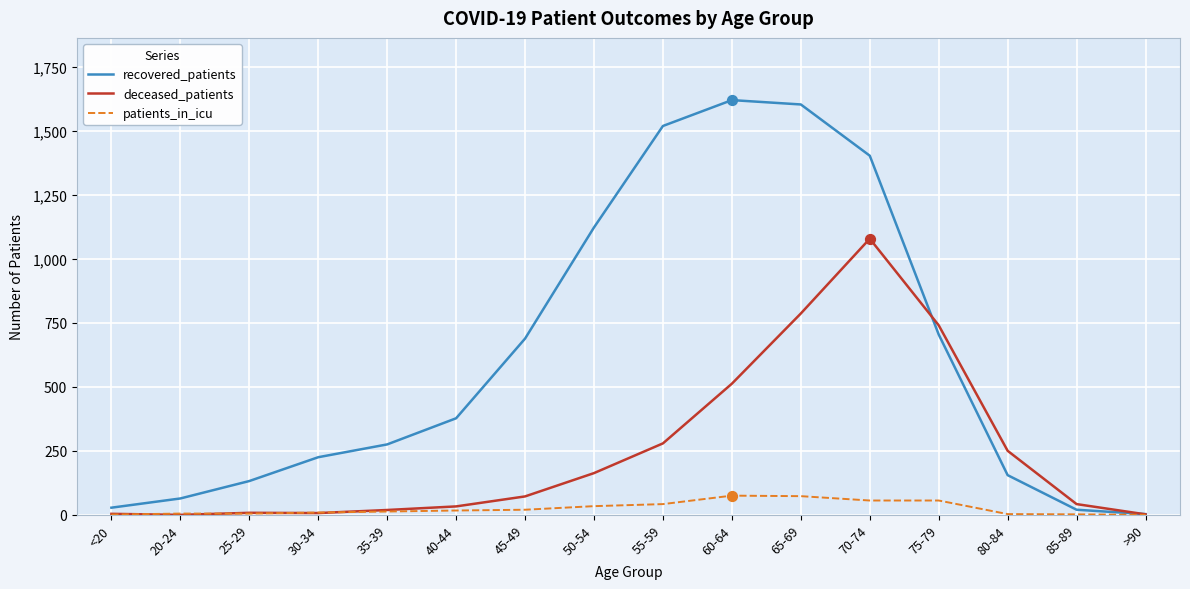

Which series has the largest total across all categories?

recovered_patients